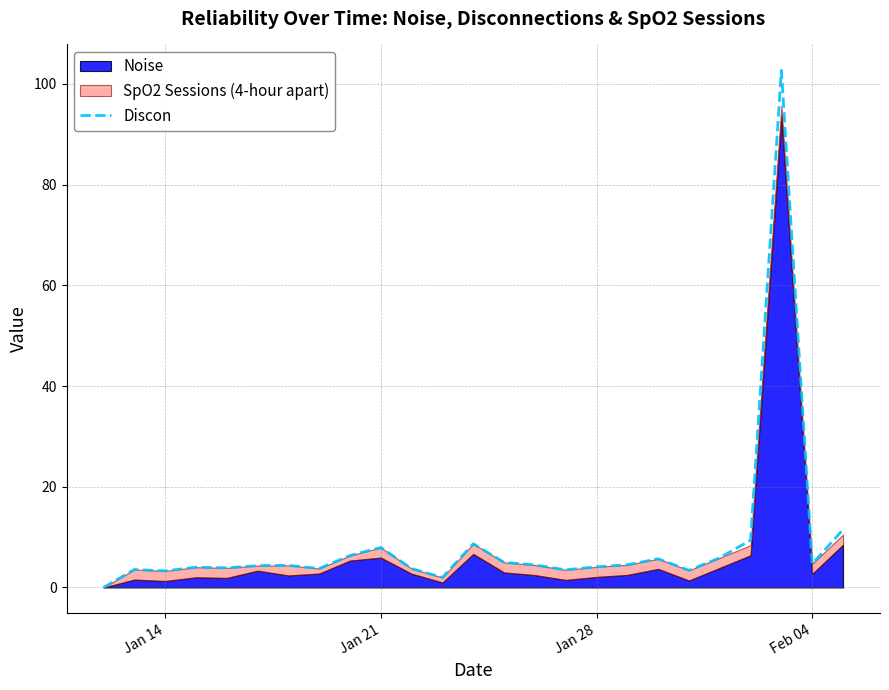

What is the maximum value for Discon?

102.7